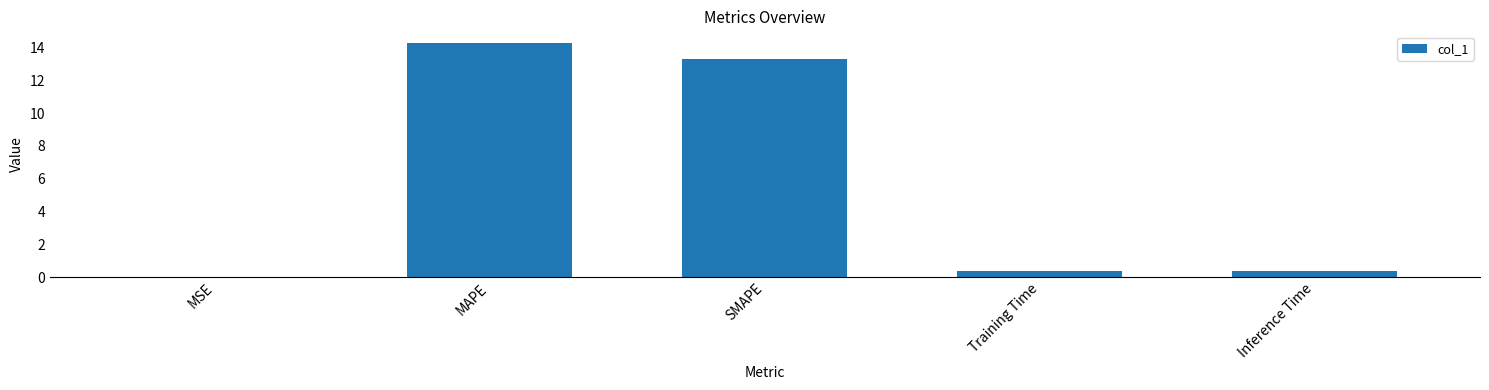

Which label corresponds to the largest value in the chart?

MAPE